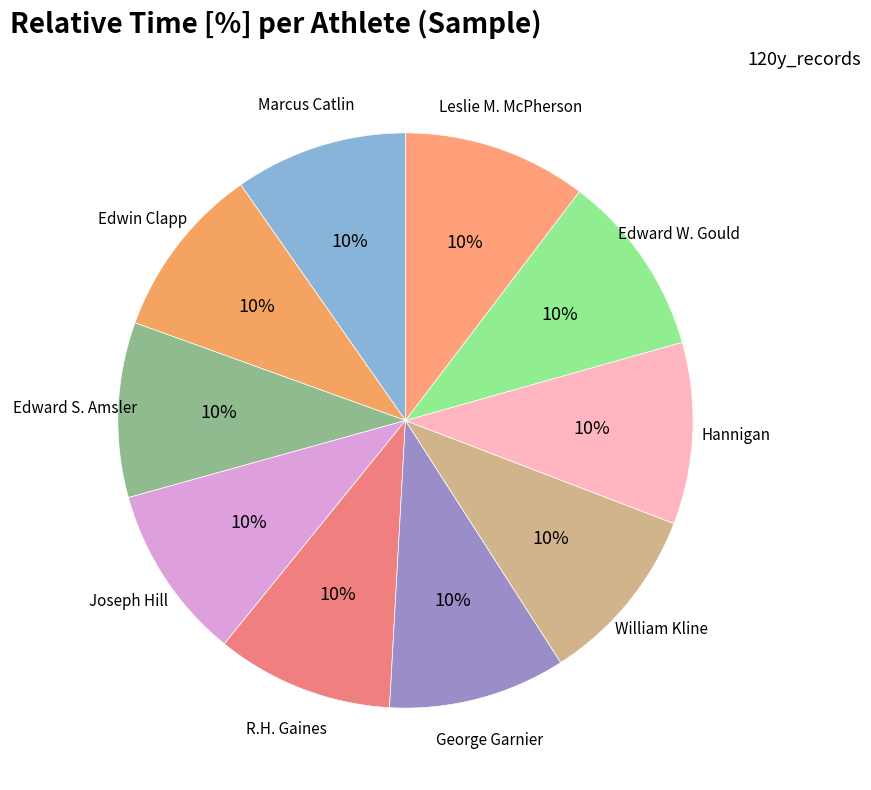

The Edward W. Gould slice represents 10% of the pie. True or false?

True